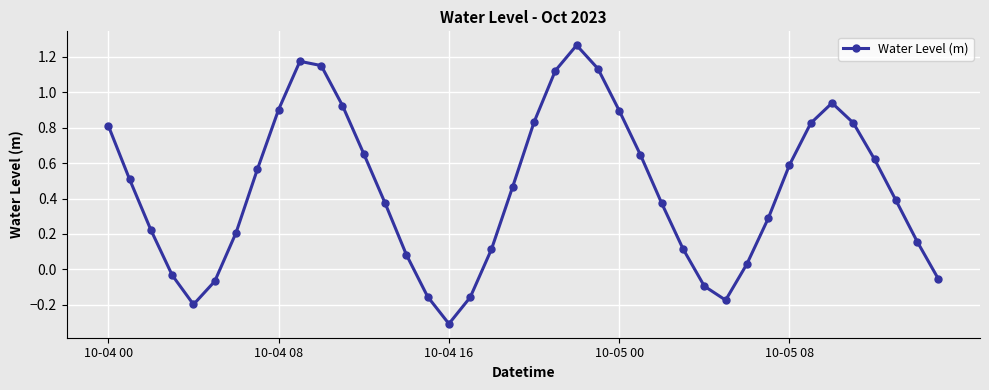

What is the difference between the maximum and minimum values?

1.6